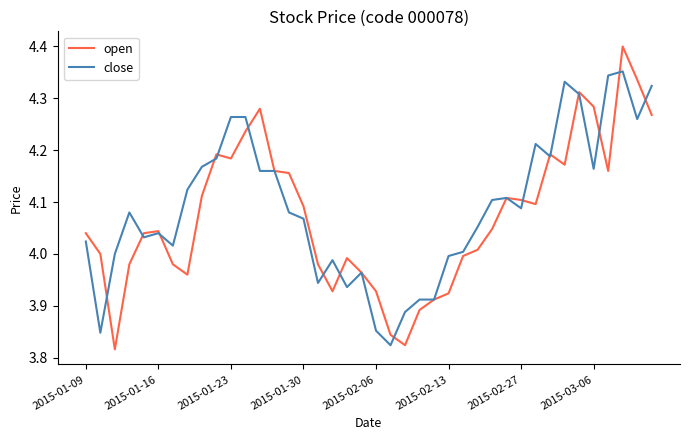

Rank the series by their maximum value, from highest to lowest.

open, close